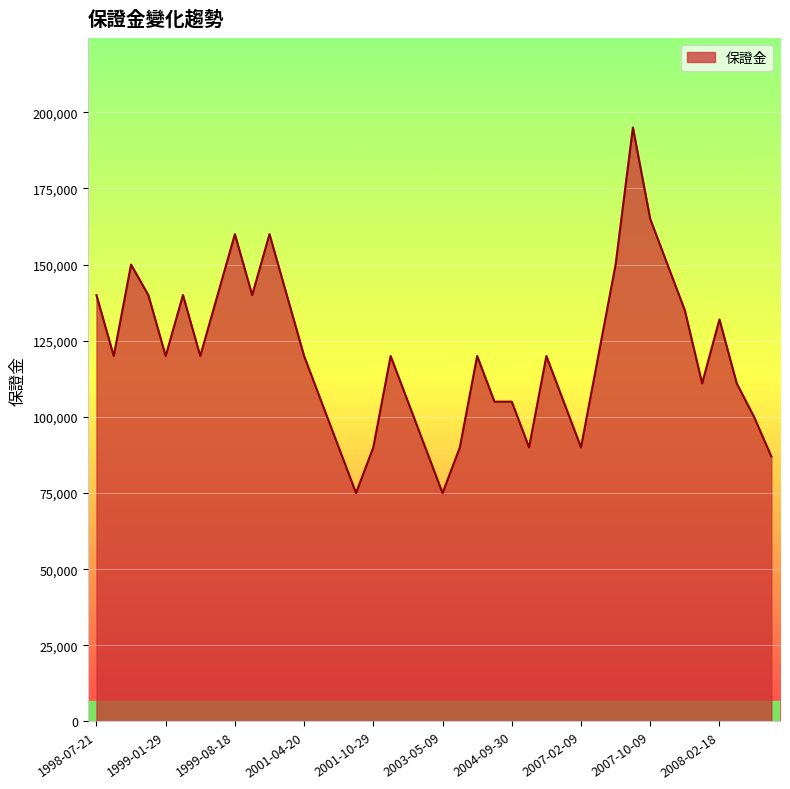

What is the greatest value displayed?

195000